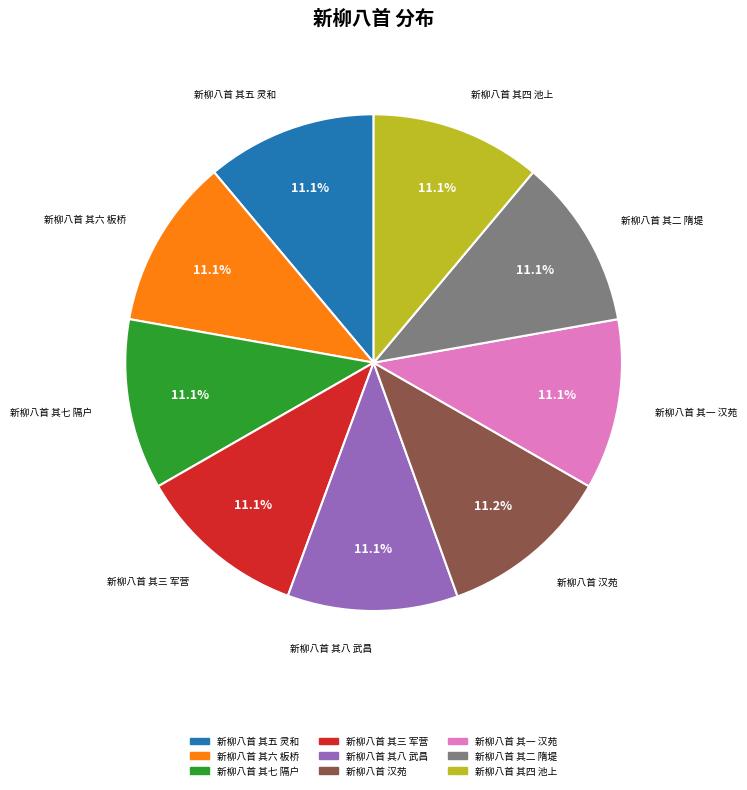

What is the ratio of the value at 新柳八首 其八 武昌 to the value at 新柳八首 其四 池上?

1.0